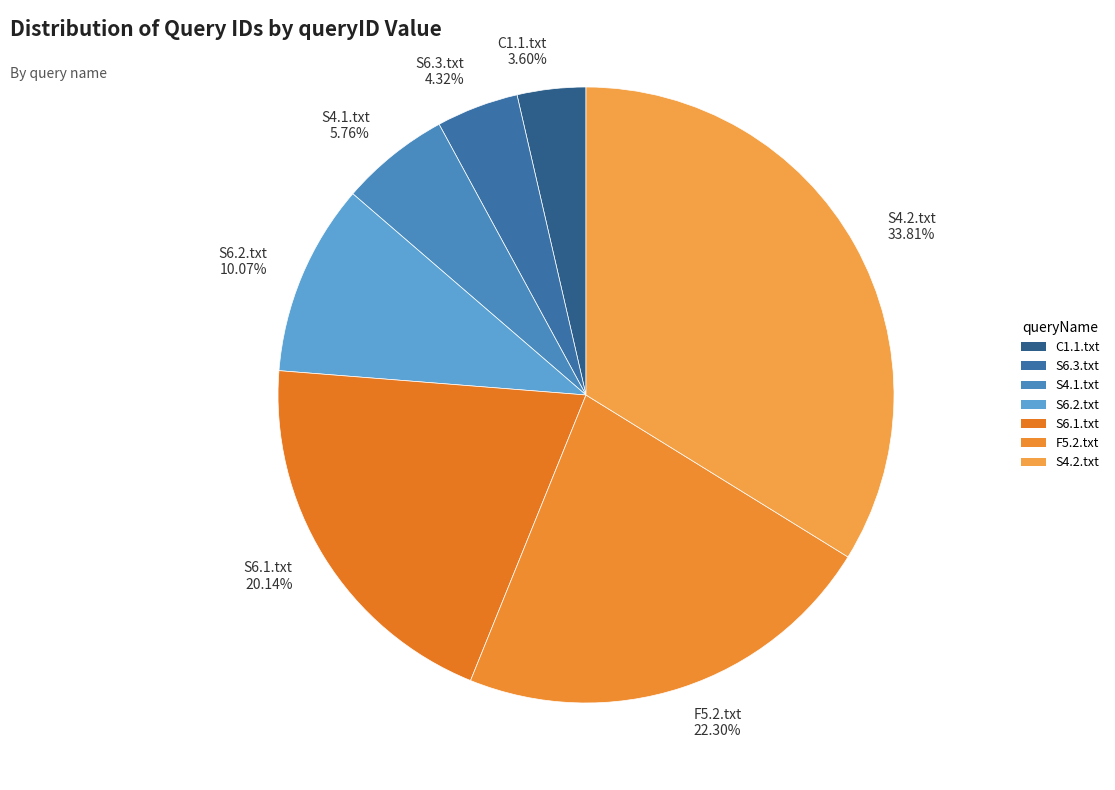

Does S6.1.txt represent more than half of the total?

No